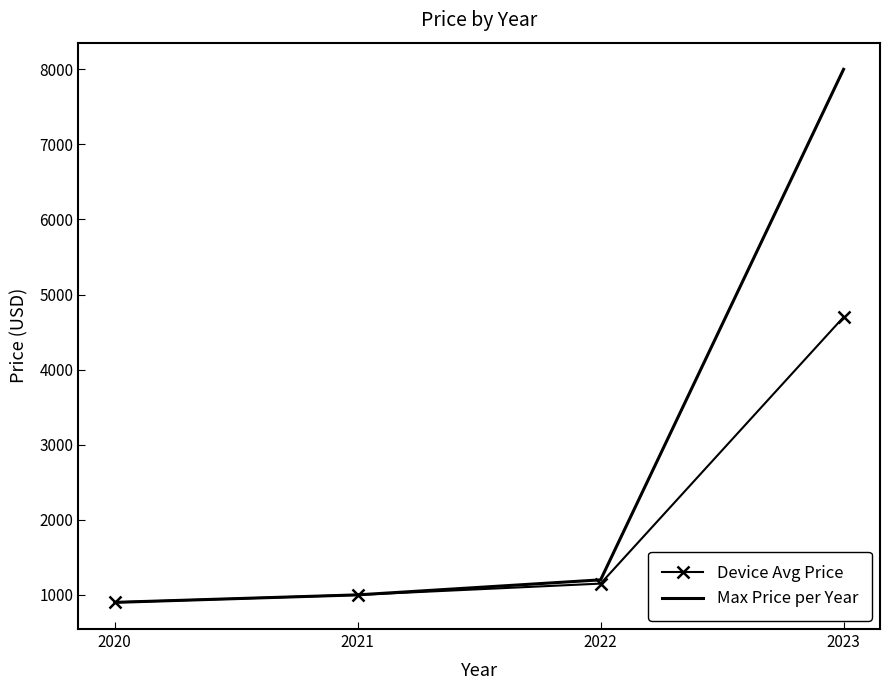

What is the difference between the maximum and minimum values in the Max Price per Year series?

7100.0